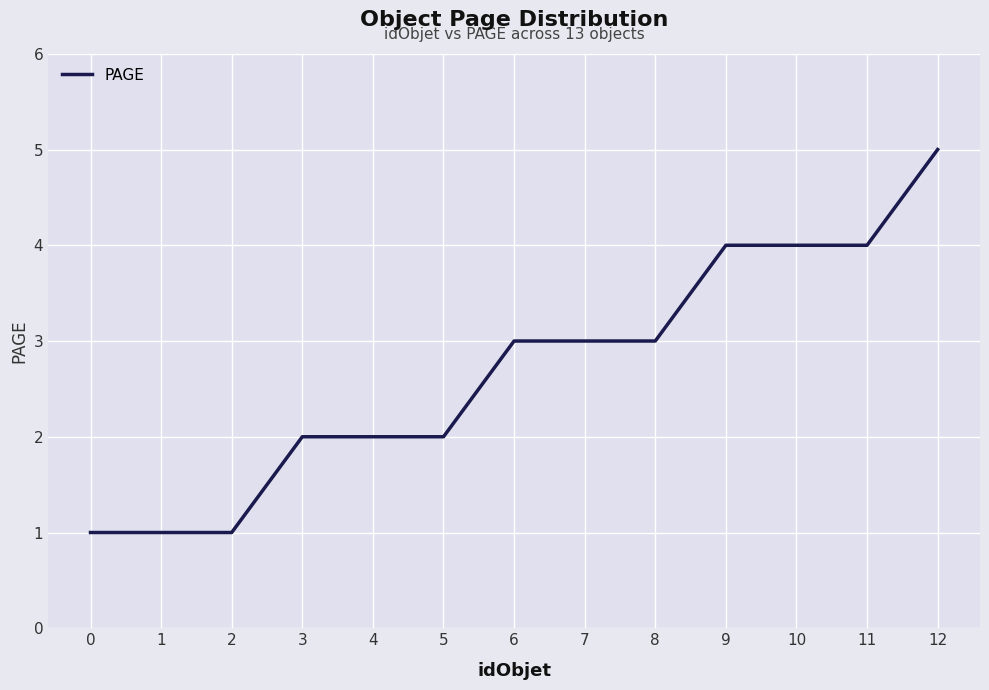

What is the change in value from 8 to 11?

+1